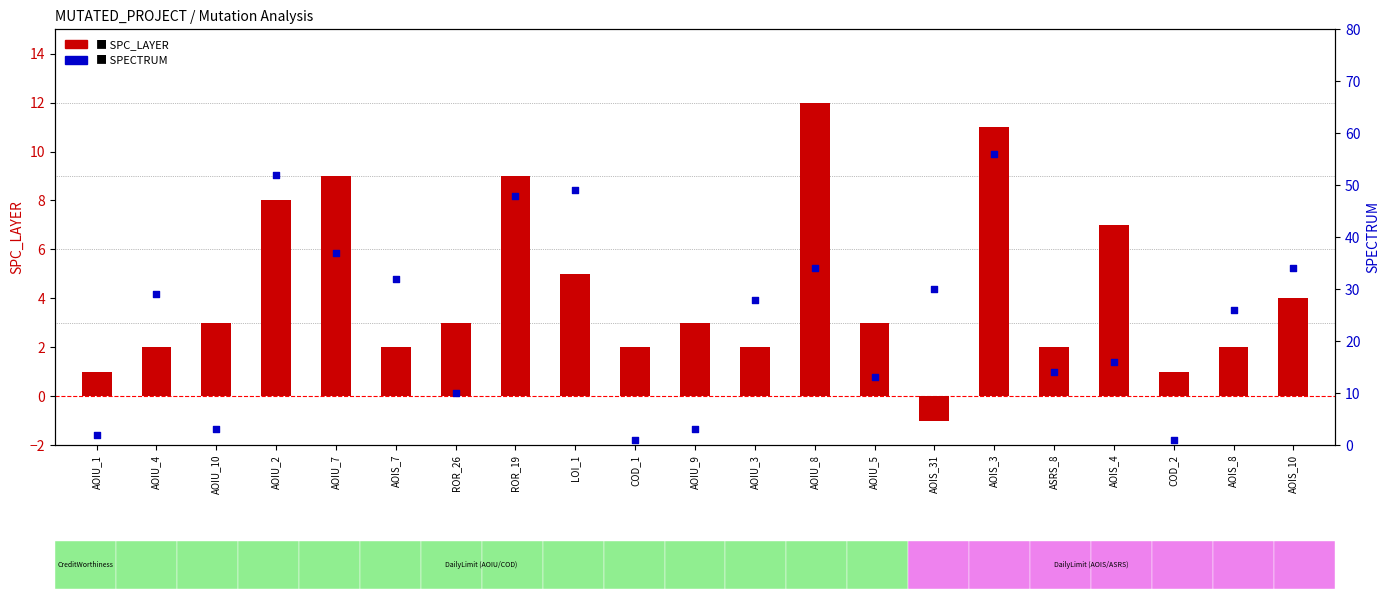

Which series has the largest Y range (max minus min)?

SPECTRUM